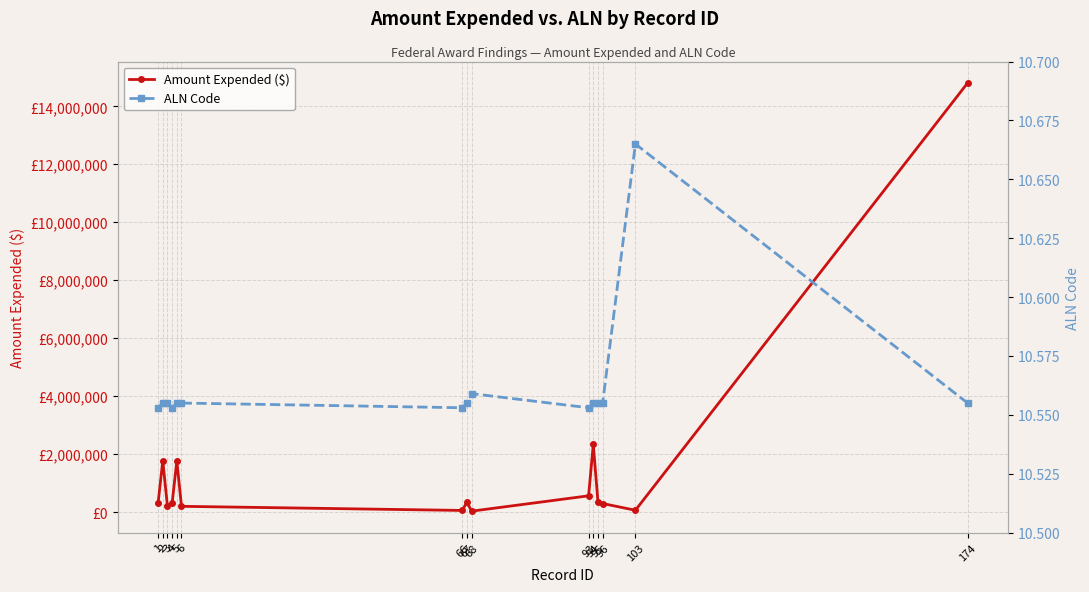

How many interior local peaks does the Amount Expended ($) series have?

4